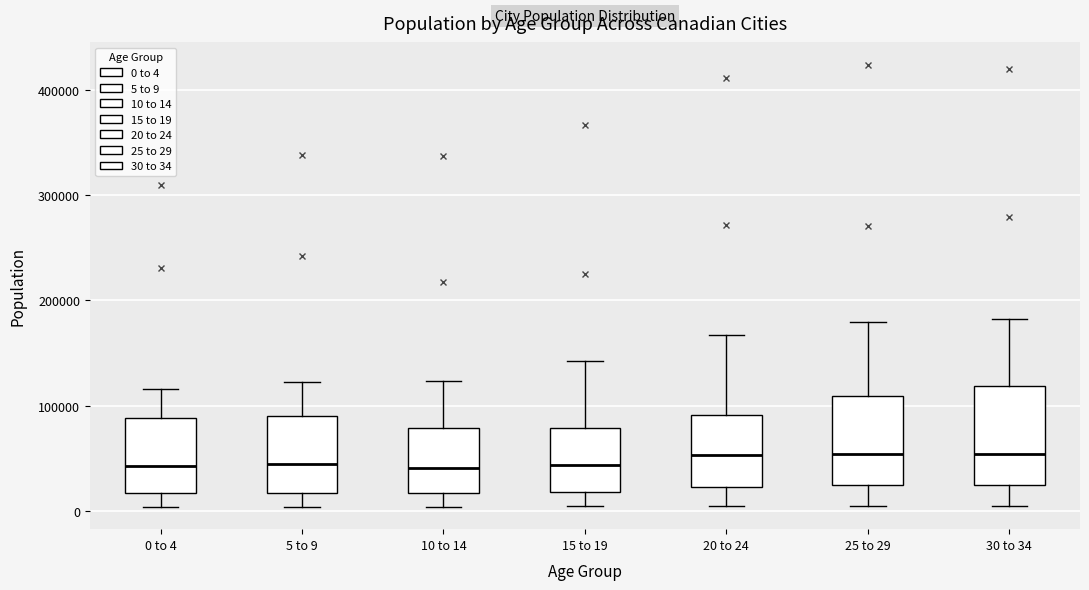

Where is the upper edge of the box for 25 to 29 on the y-axis? The values are not printed on the chart, so give them approximately, as read against the axis.

110000